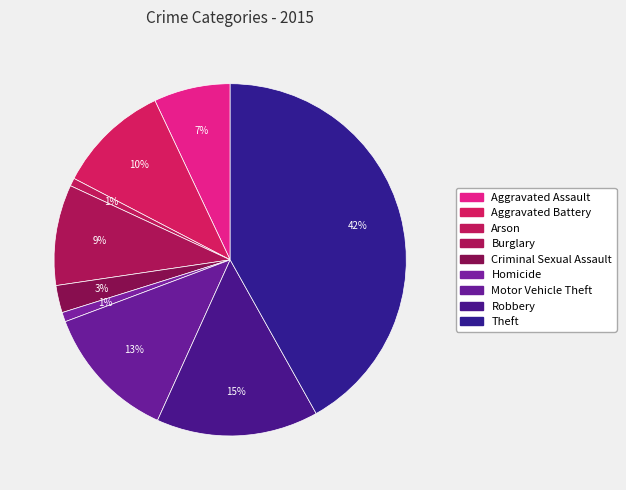

How many slices are in this pie chart?

9